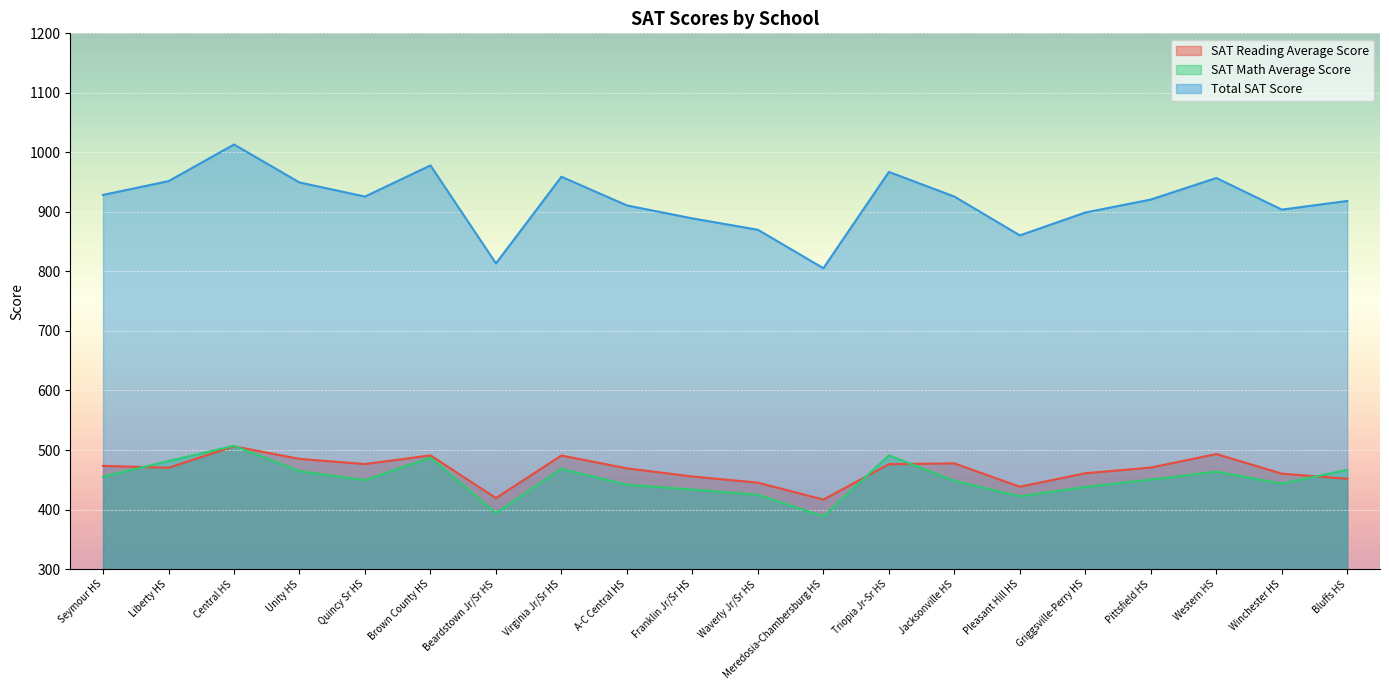

How many data points in SAT Reading Average Score are less than 470?

9